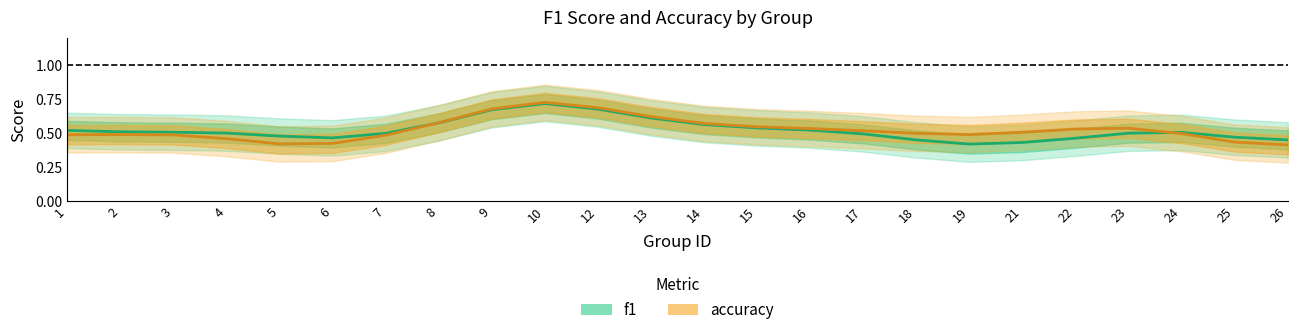

How many times do accuracy and f1 cross each other?

2